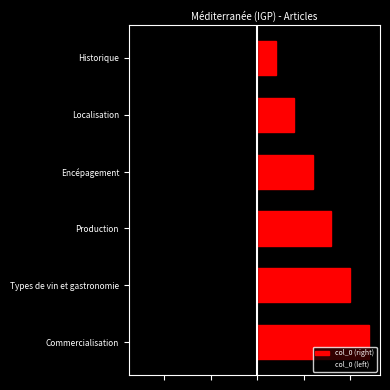

What is the average value of the col_0 (right) series?

3.5